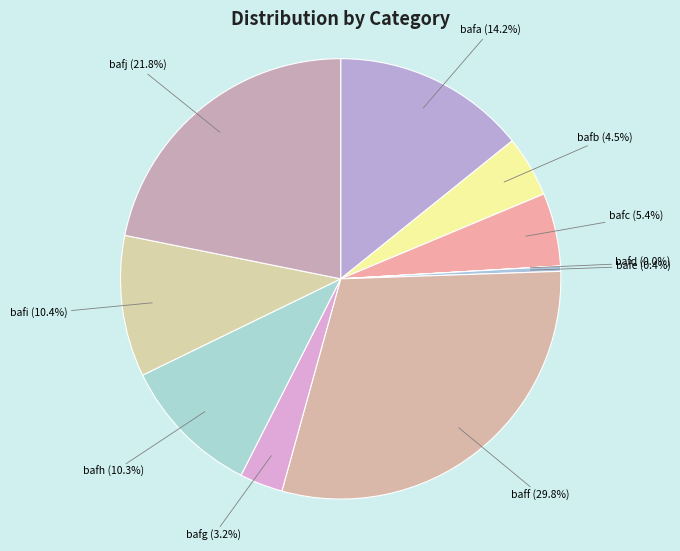

The bafe slice represents 0% of the pie. True or false?

True